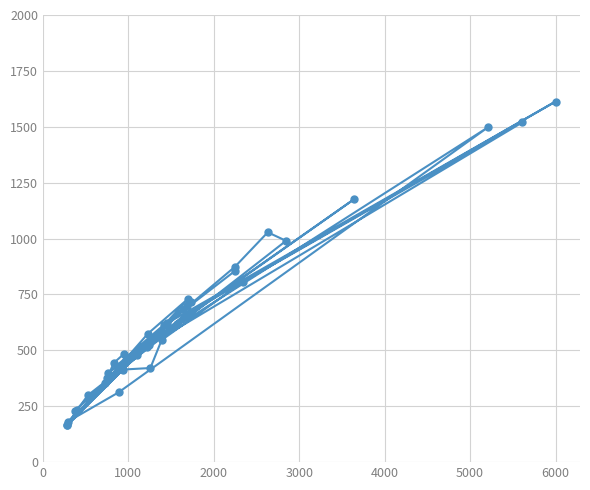

Does the chart have visible grid lines?

Yes